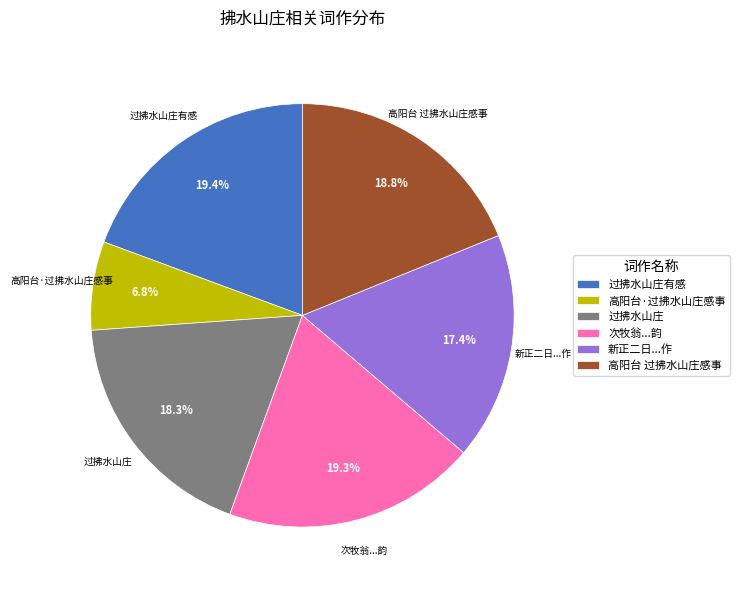

Does 高阳台·过拂水山庄感事 represent more than half of the total?

No